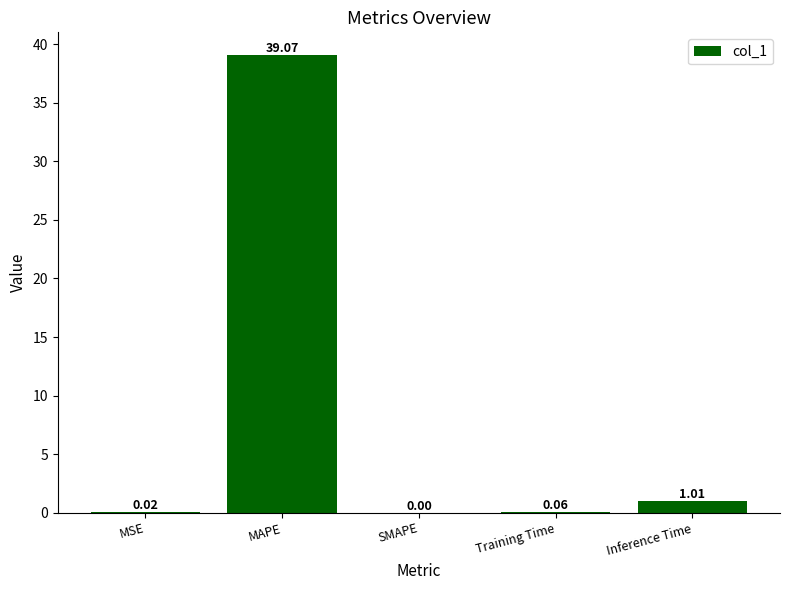

What is the change in value from MAPE to Inference Time?

-38.1